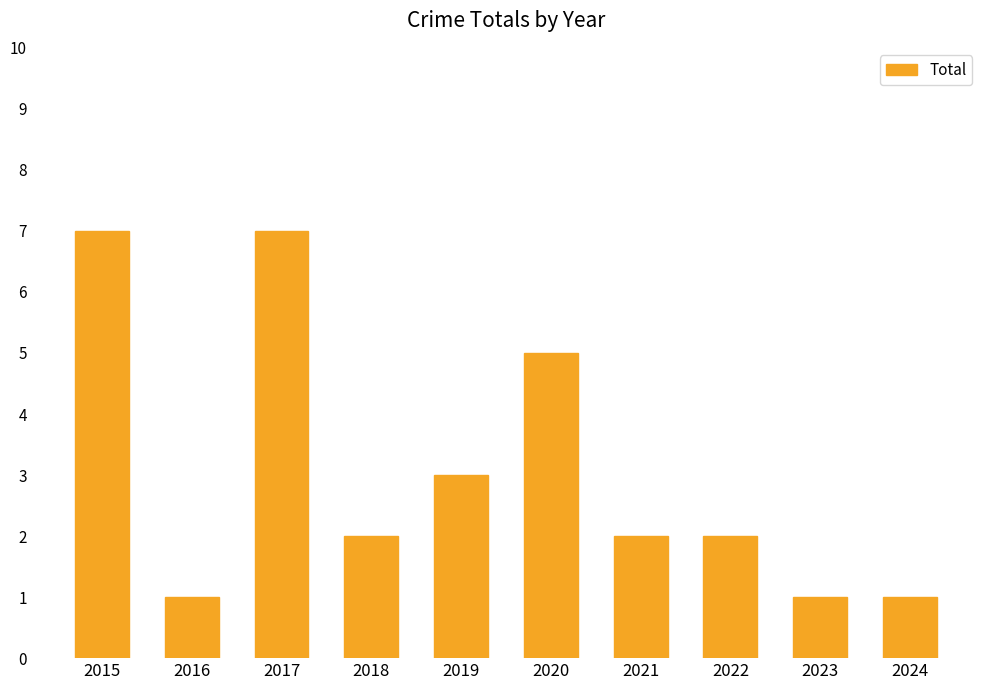

True or false: the data shows 2 at 2021.

True